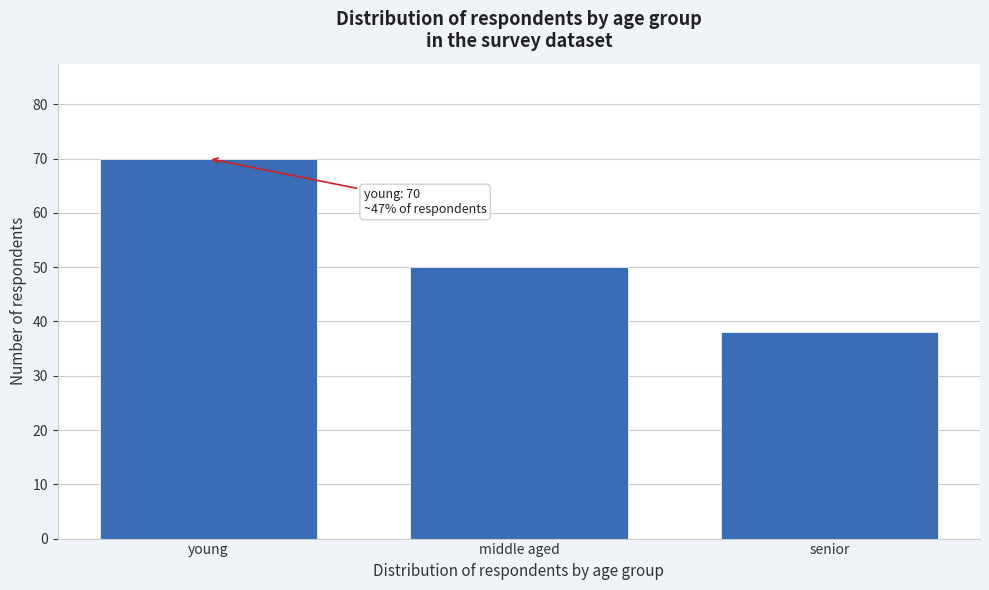

Reading left to right, transcribe all the data shown in this chart.

young=70	middle aged=50	senior=38